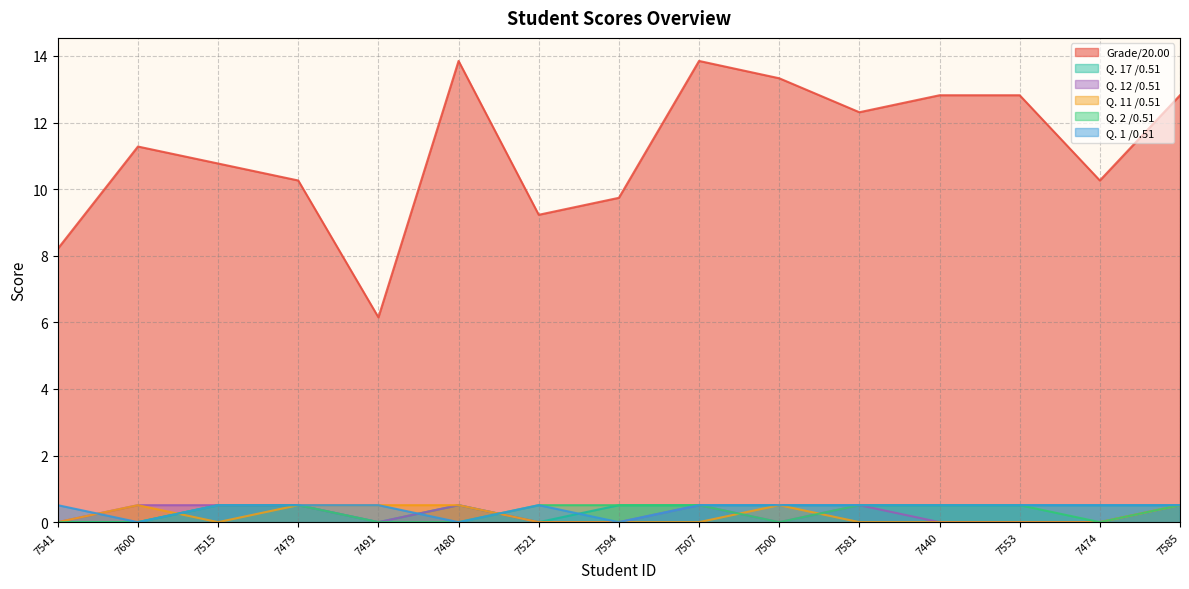

Which category has the highest value in the Q. 11 /0.51 series?

7600